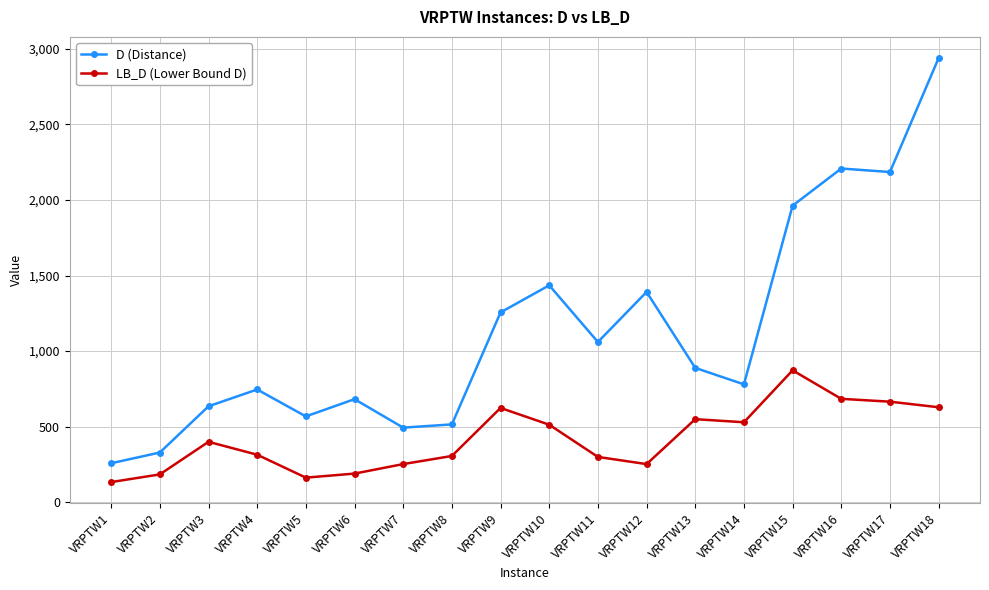

At which category does LB_D (Lower Bound D) reach its first local peak?

VRPTW3